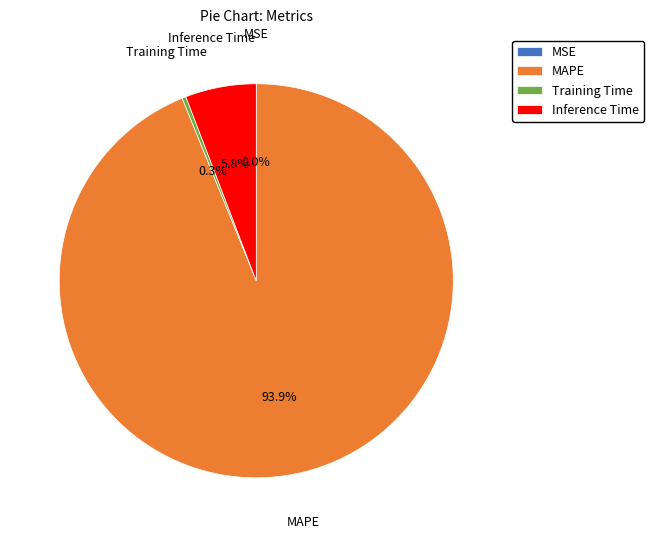

Does any single category account for the majority?

Yes